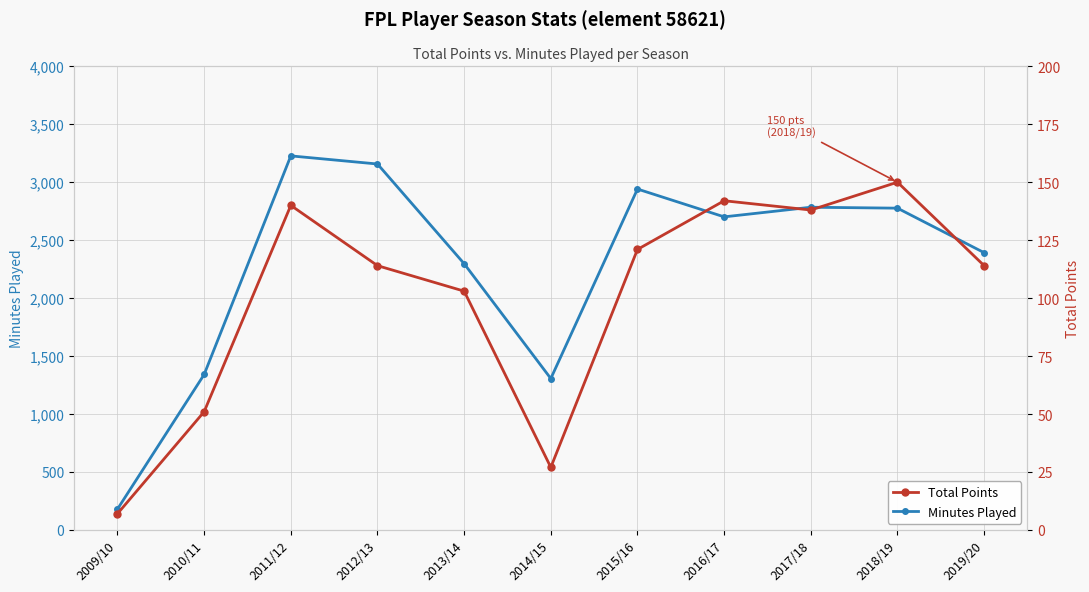

Is it true that Minutes Played equals 4275 at 2015/16?

False